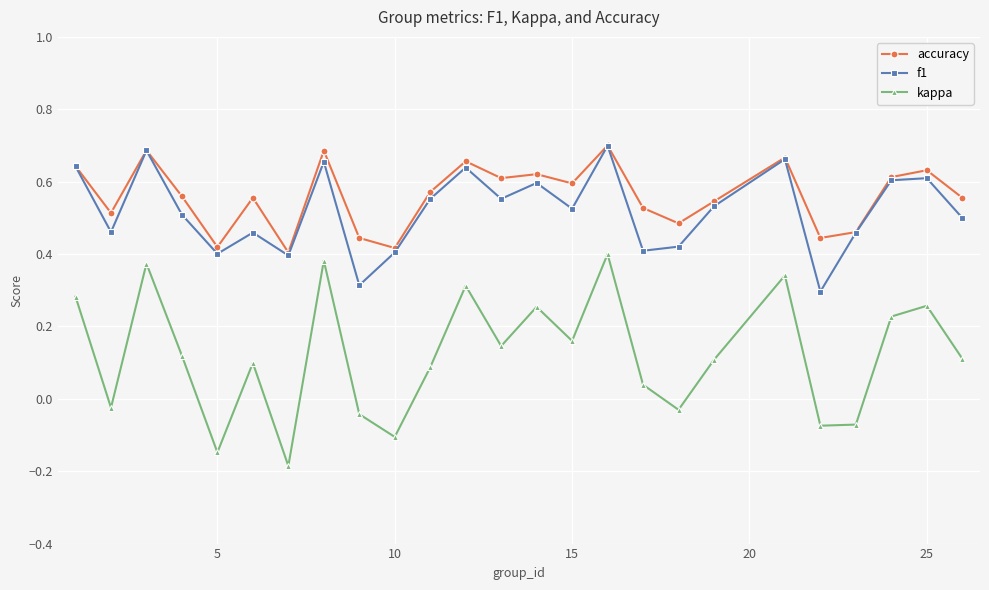

In kappa, how many points are lower than both neighbors (excluding endpoints)?

8